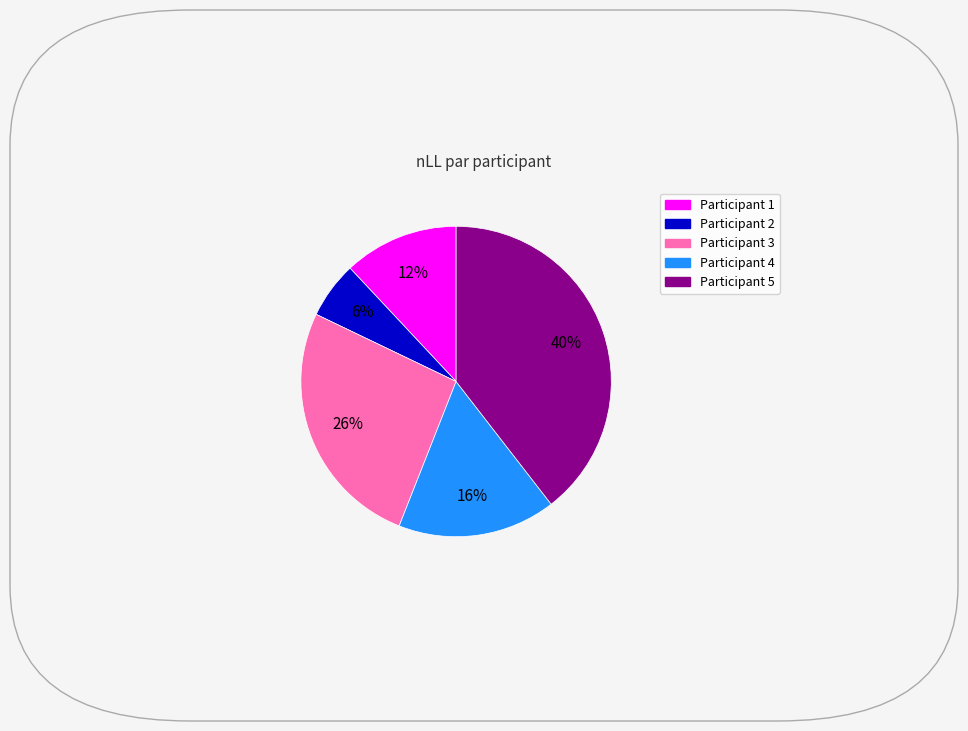

To the nearest percent, what is the average slice percentage?

20%